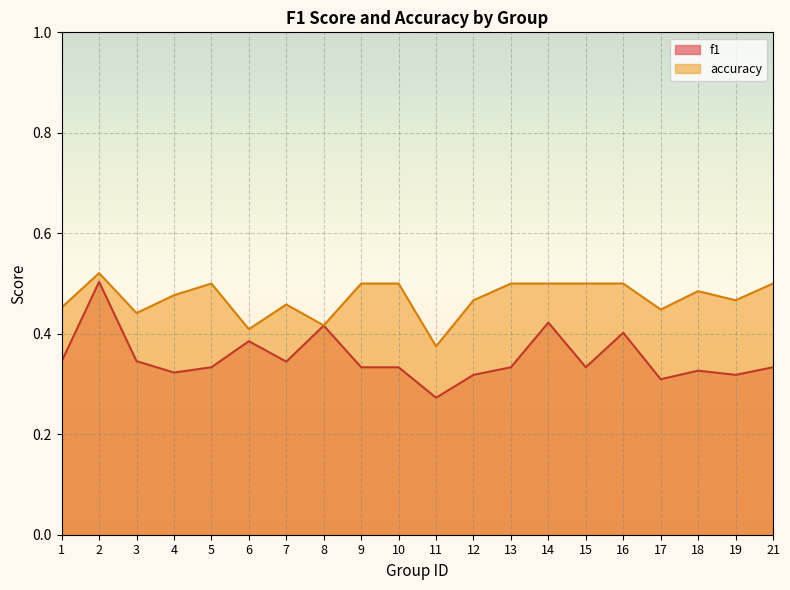

Rank the series at 10 from lowest to highest value.

f1, accuracy